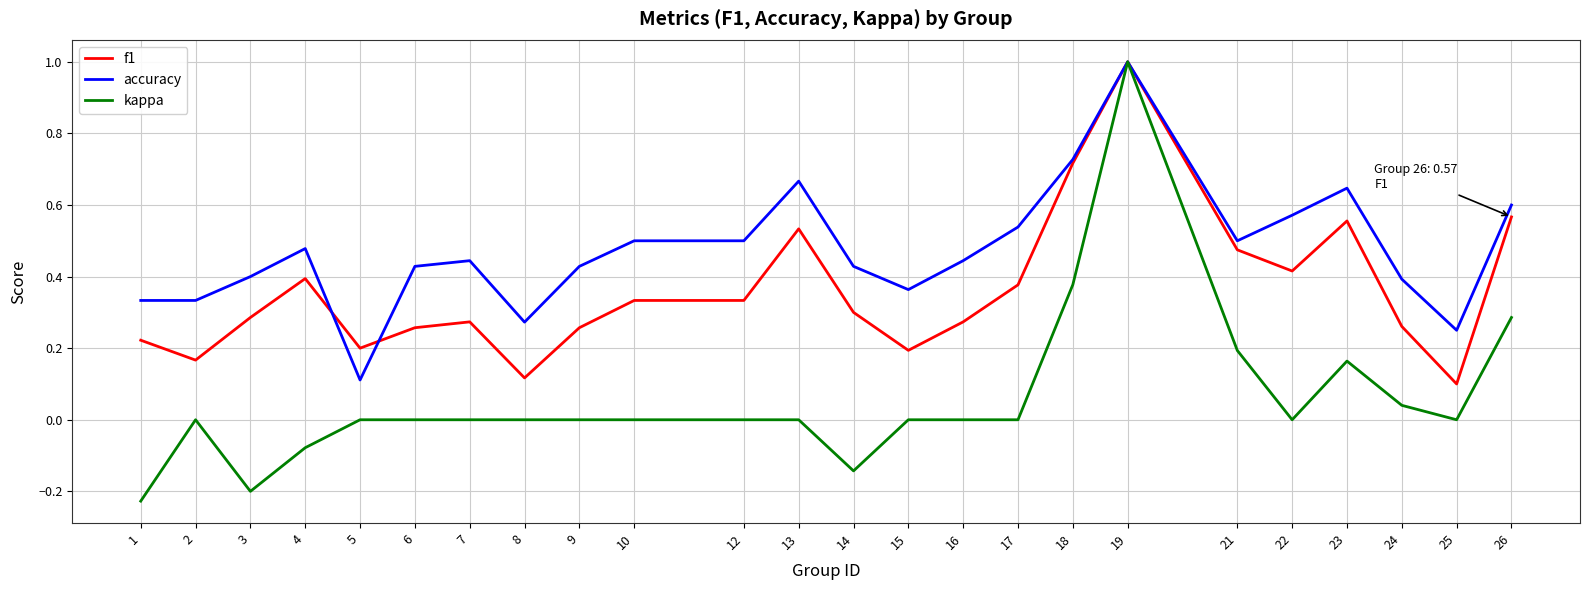

What is the maximum value shown in the chart?

1.0